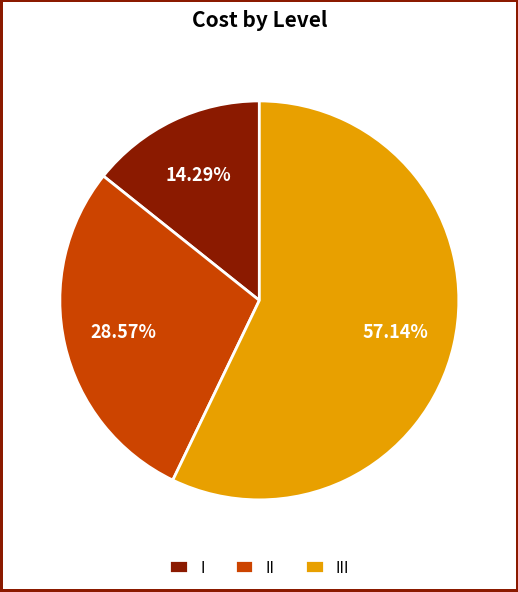

Count the number of slices in the pie.

3